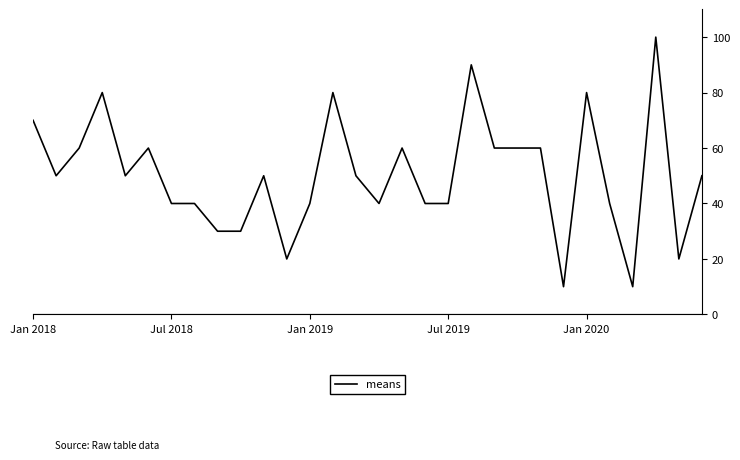

Is this an area chart (filled region under the line)?

No